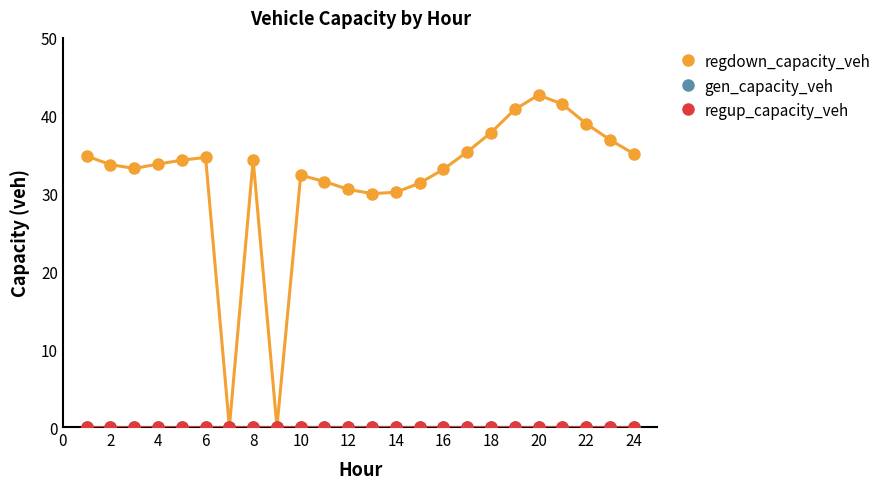

Is this an area chart (filled region under the line)?

No